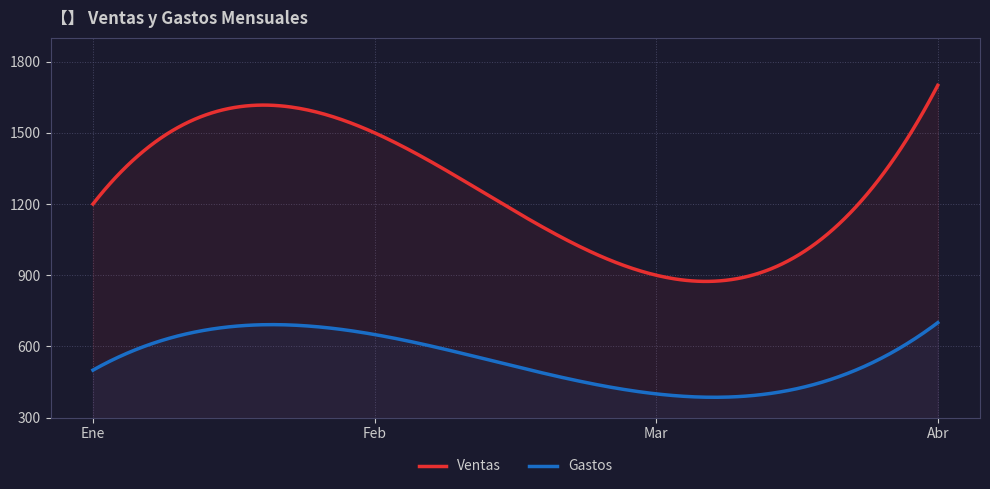

Reading left to right, what are all the values shown in this chart?

Ventas: Ene=1200	Feb=1500	Mar=900	Abr=1700
Gastos: Ene=500	Feb=650	Mar=400	Abr=700